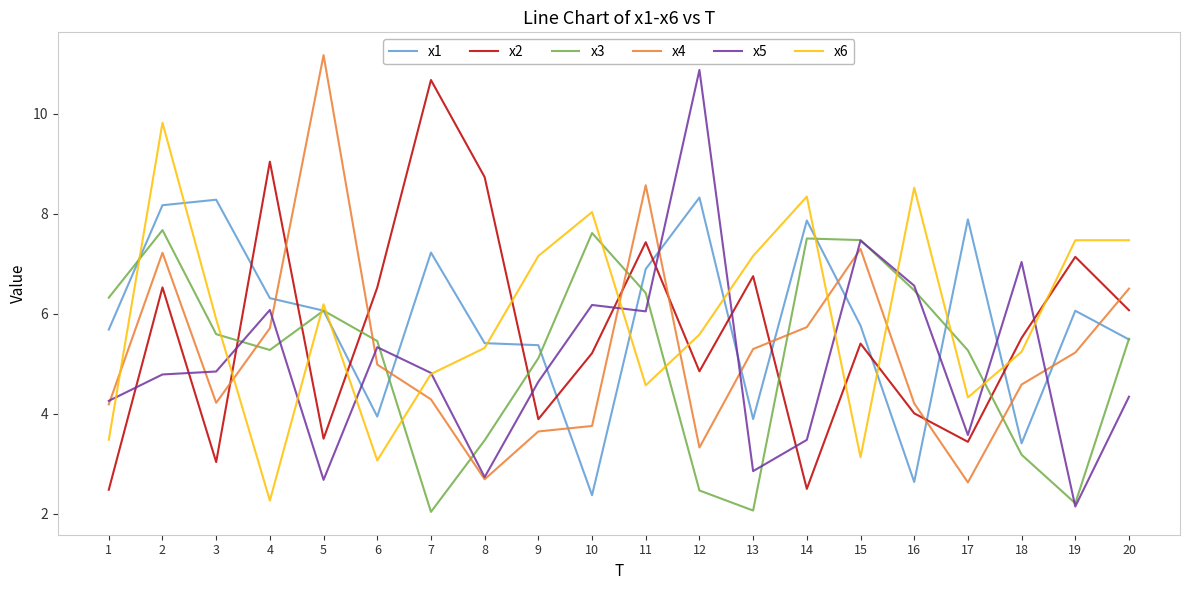

True or false: x5 has a value of 10.9 at 12.

True